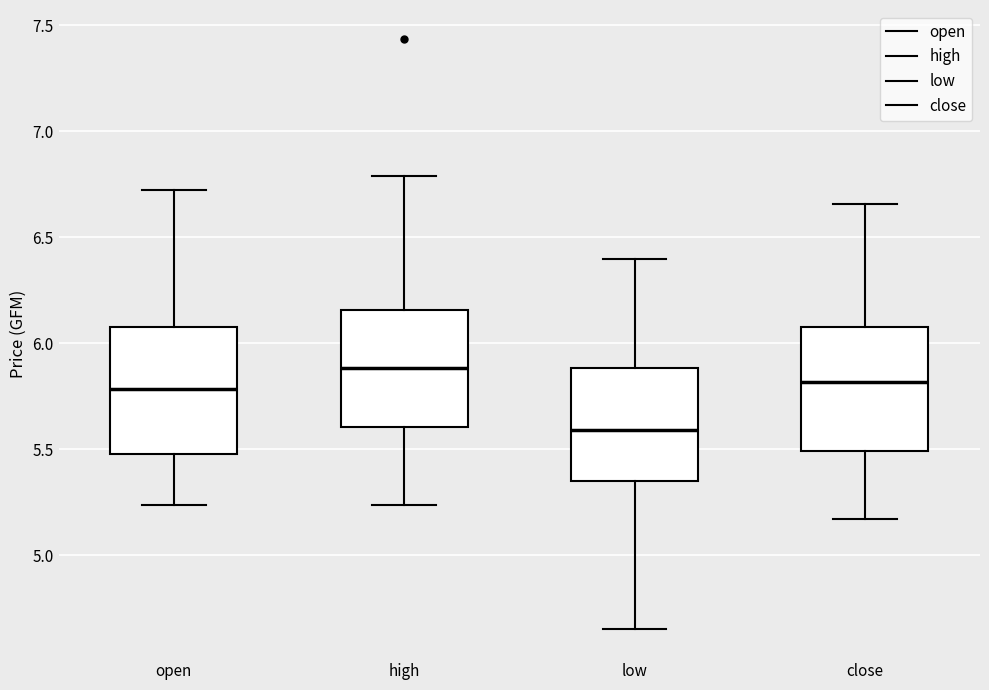

Where does the lower whisker of the box for low end on the y-axis? The values are not printed on the chart, so give them approximately, as read against the axis.

4.65